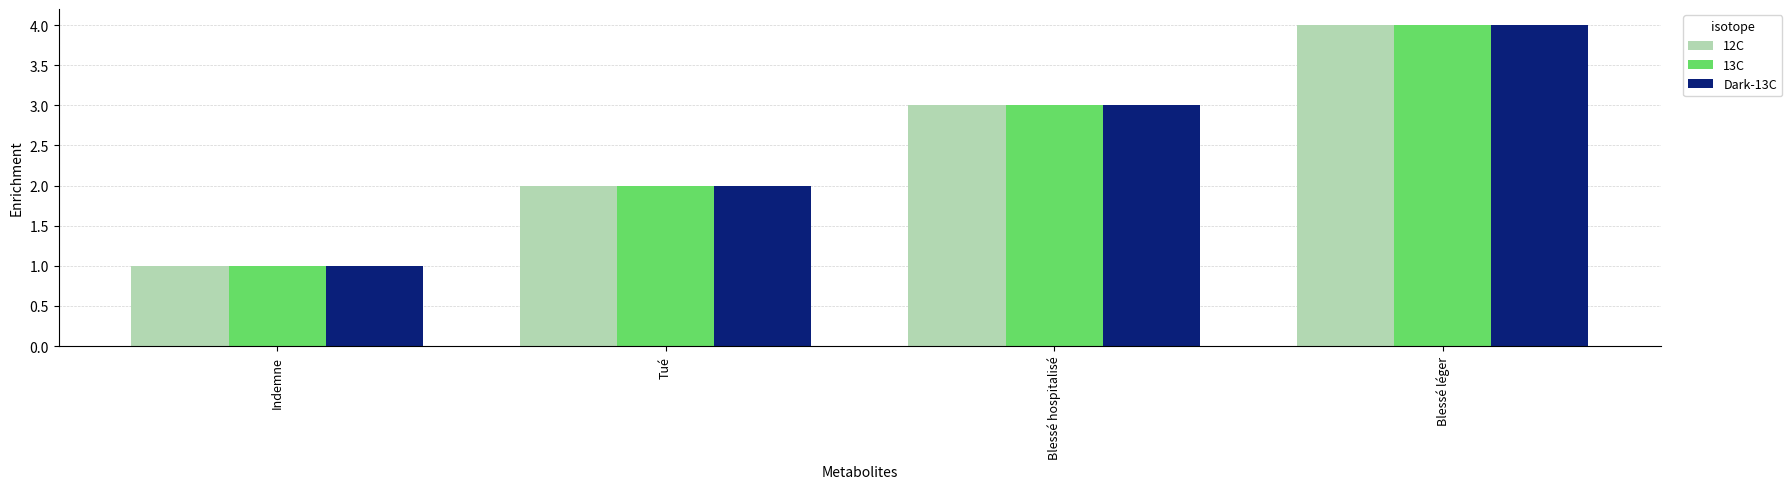

What is the label of the 3rd bar from the right?

Tué